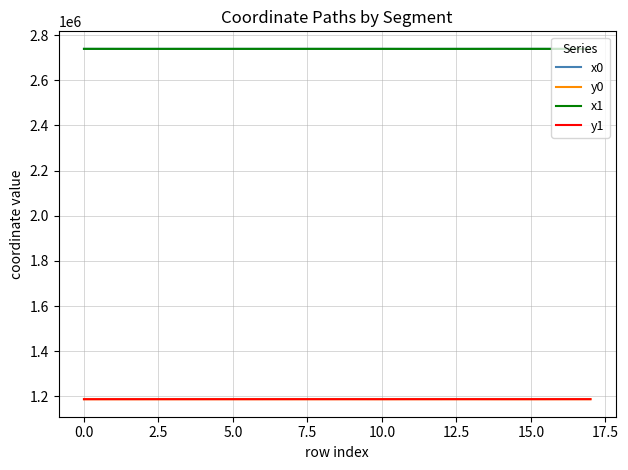

True or false: x1 and y0 intersect in this chart.

False